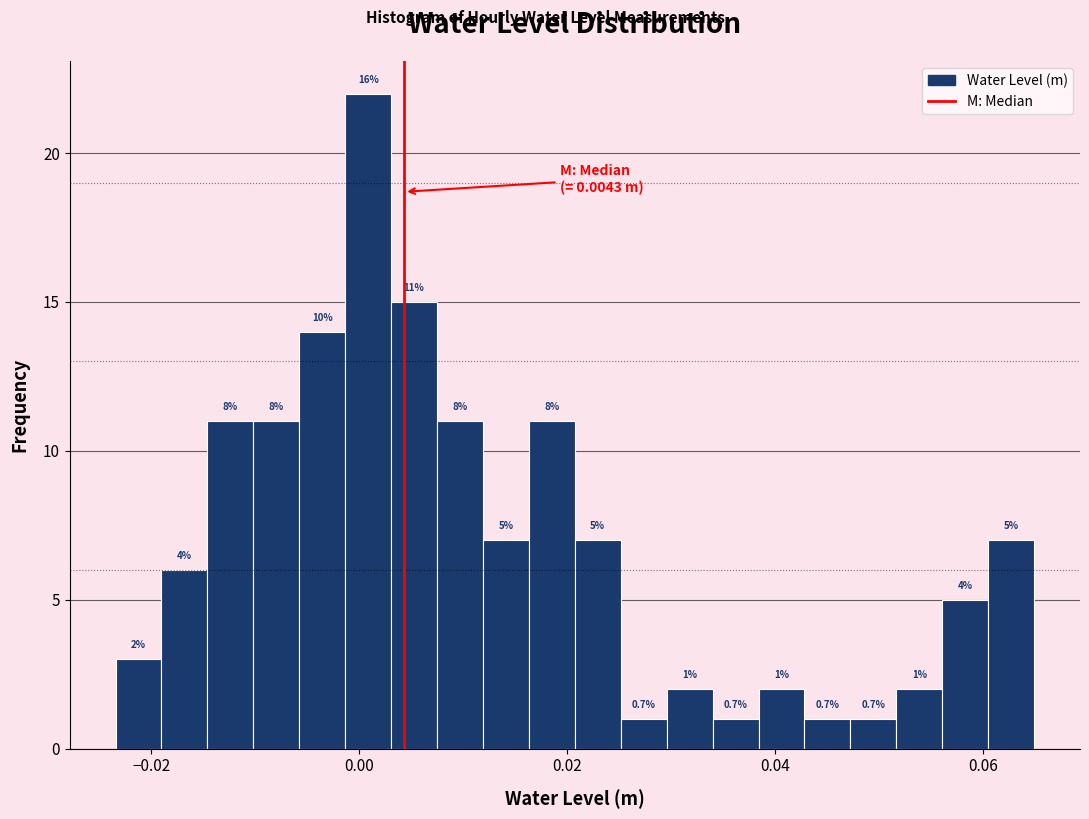

Read against the x-axis, roughly where is the centre of the tallest bar?

0.000